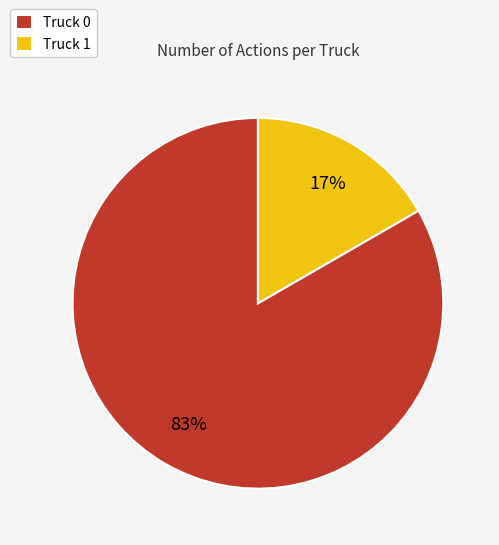

Does any single category account for the majority?

Yes